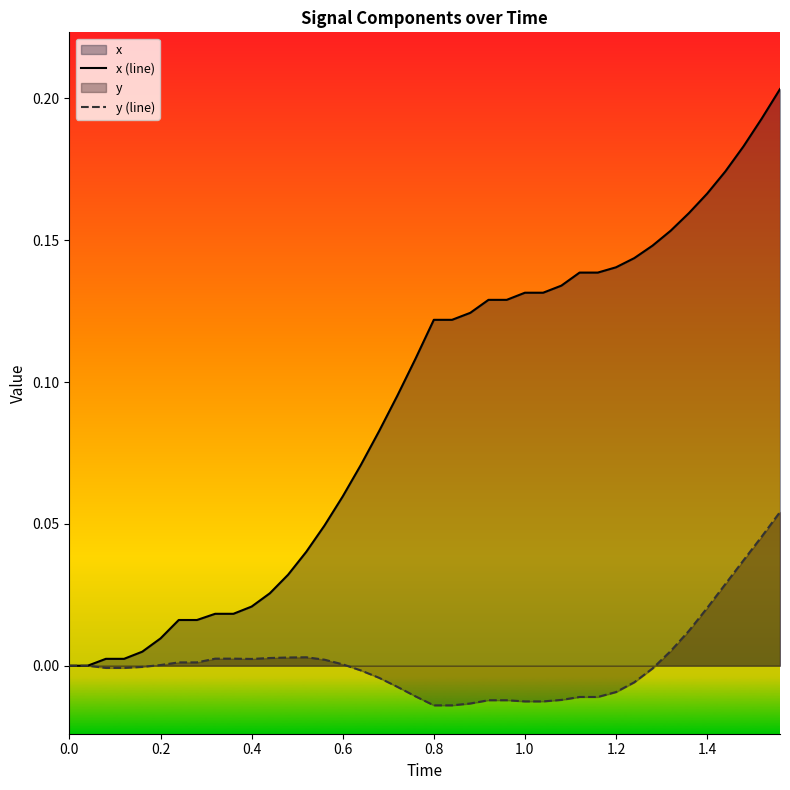

True or false: y (line) and x (line) cross at least once.

False